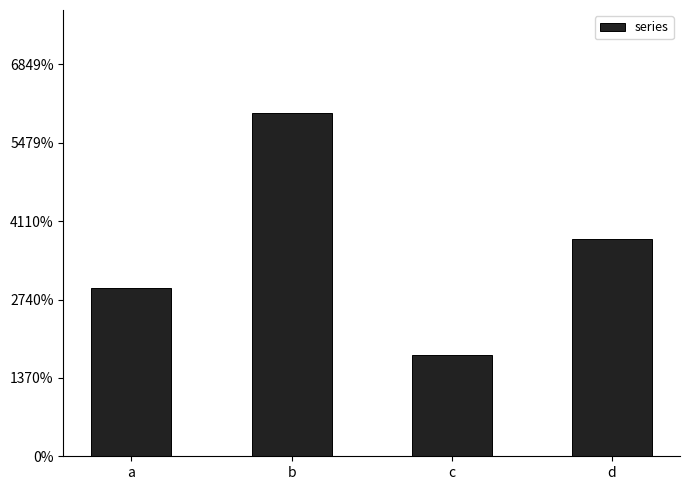

At which label is the value closest to 1?

a